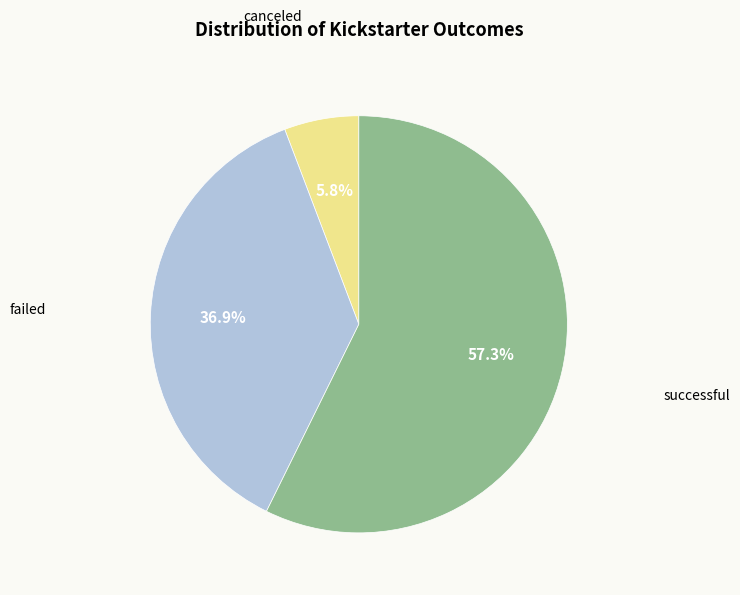

Does any single category account for the majority?

Yes